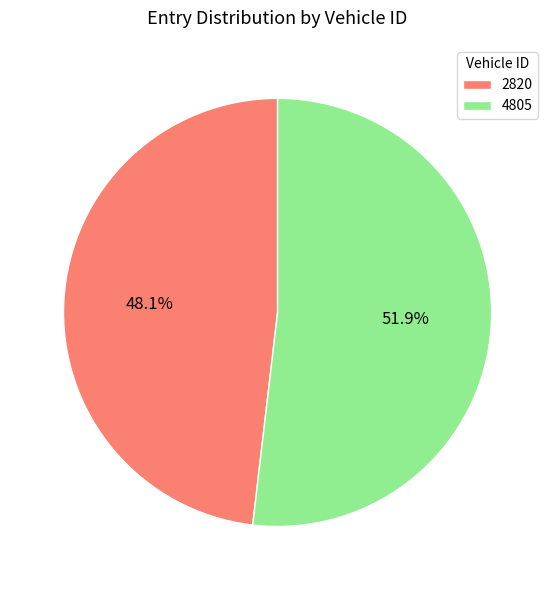

To the nearest percent, what is the combined percentage of 2820 and 4805?

100%